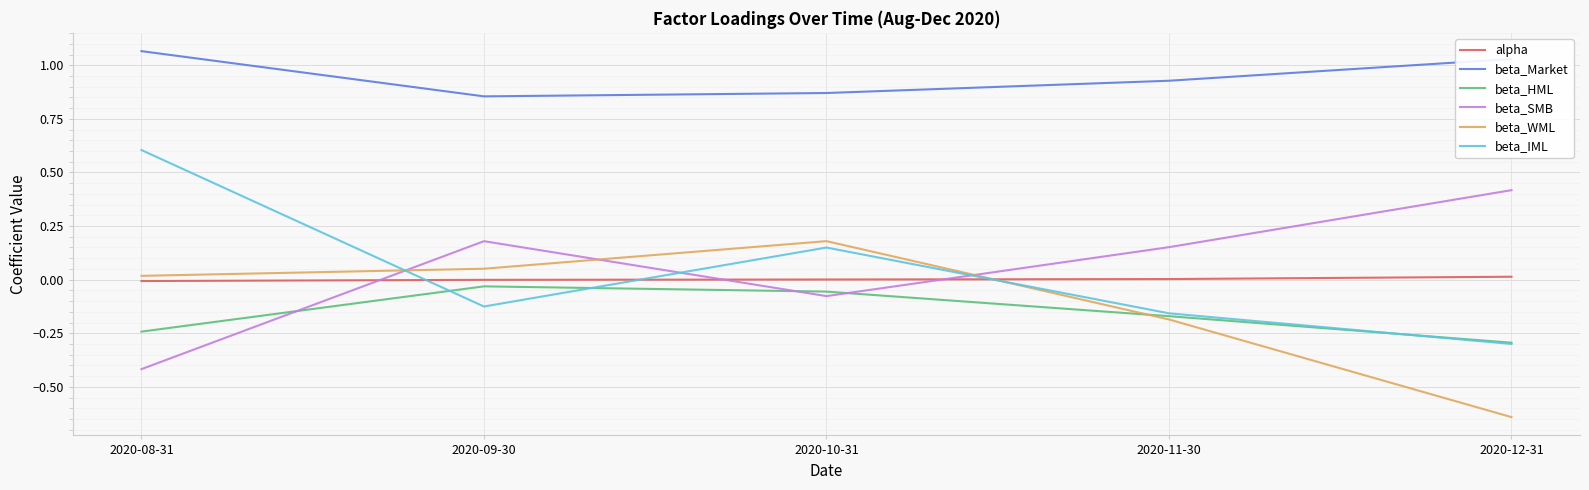

True or false: beta_HML has more than 1 interior local peaks.

False